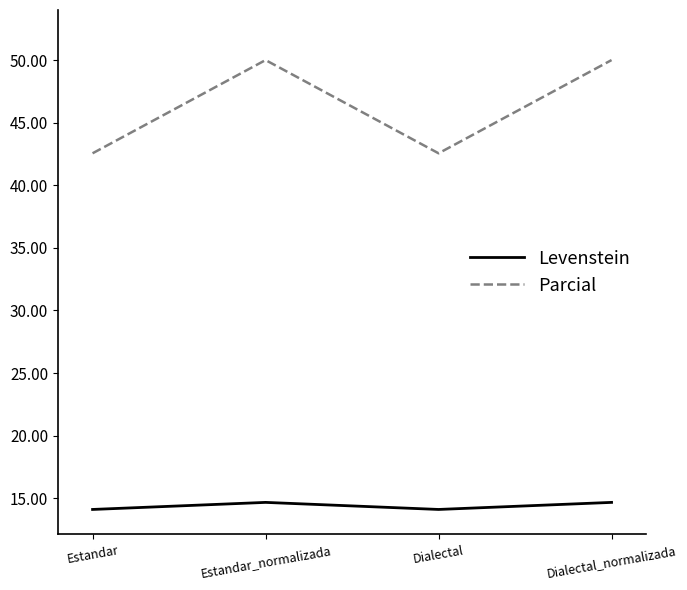

Rank the series at Dialectal_normalizada from highest to lowest value.

Parcial, Levenstein